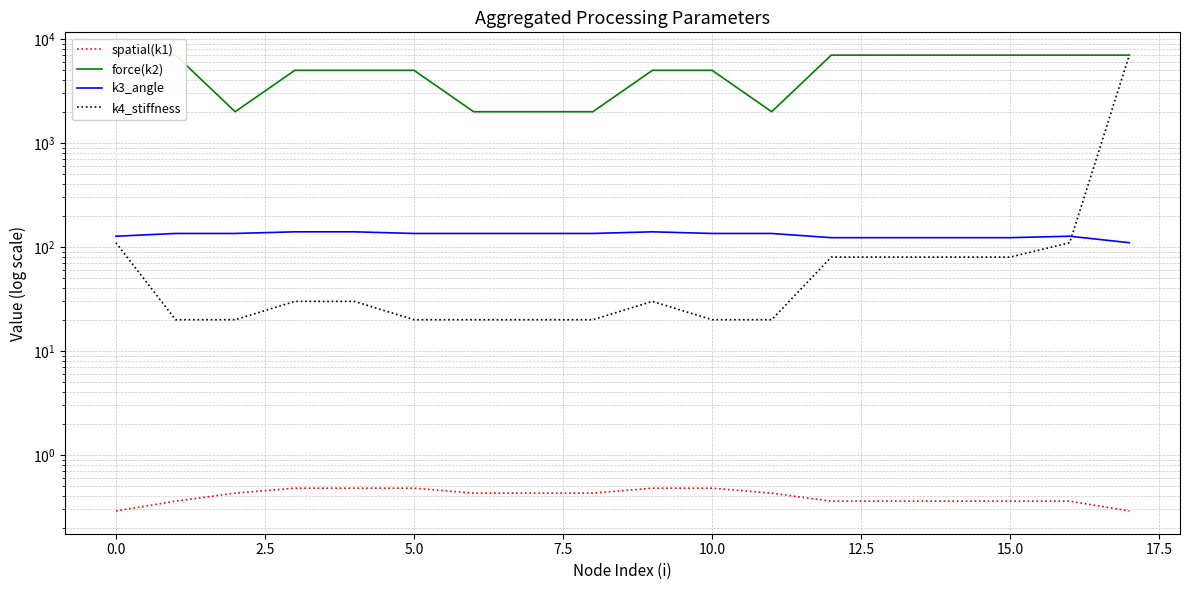

Is the value of spatial(k1) at 12.5 greater than the value of k4_stiffness at 11?

No